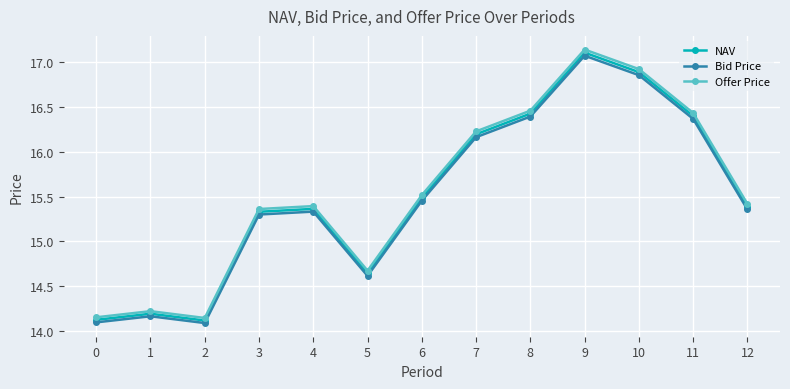

Where does the Bid Price series first go above 15?

3